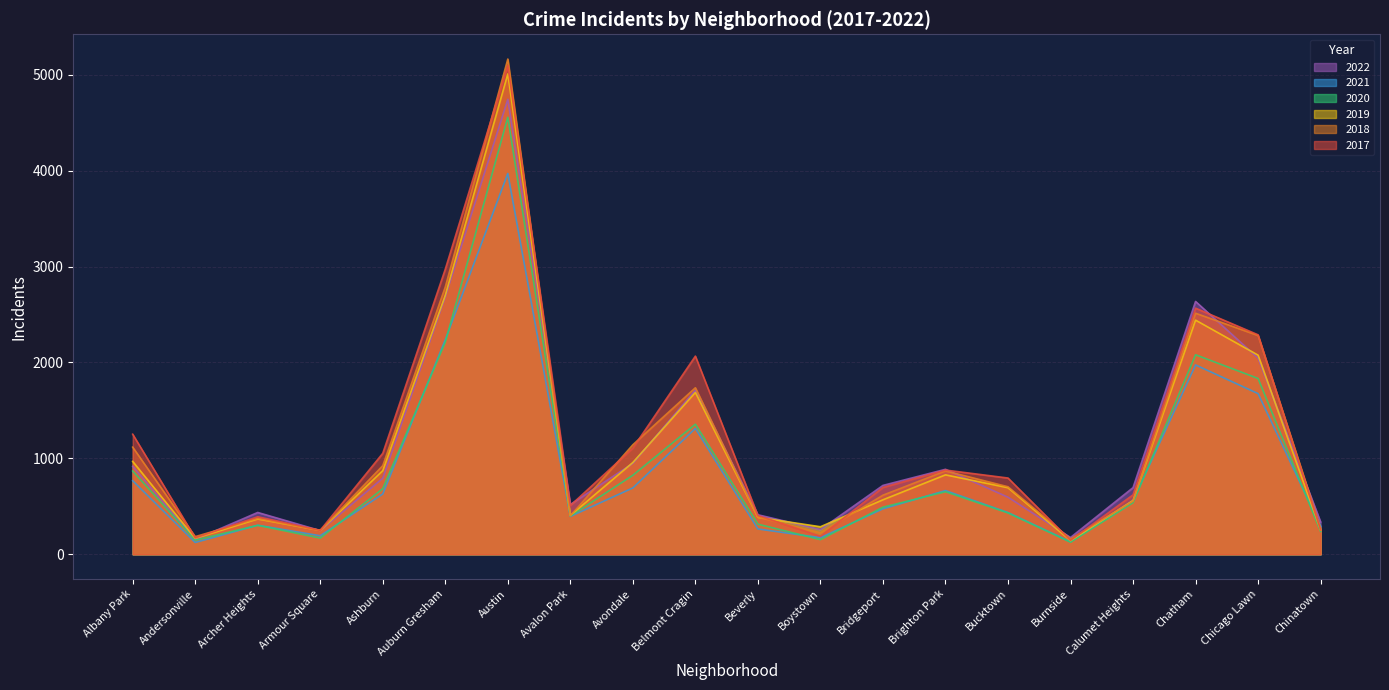

What is the maximum value shown in the chart?

5163